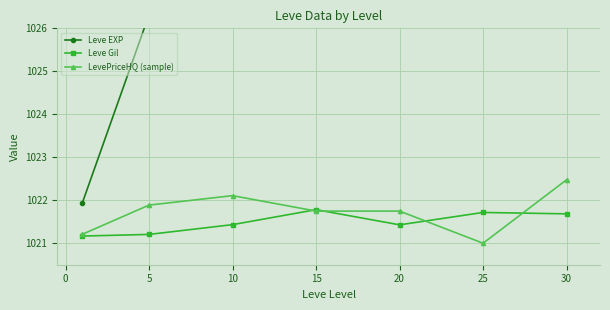

Which series has the widest spread of values?

Leve EXP